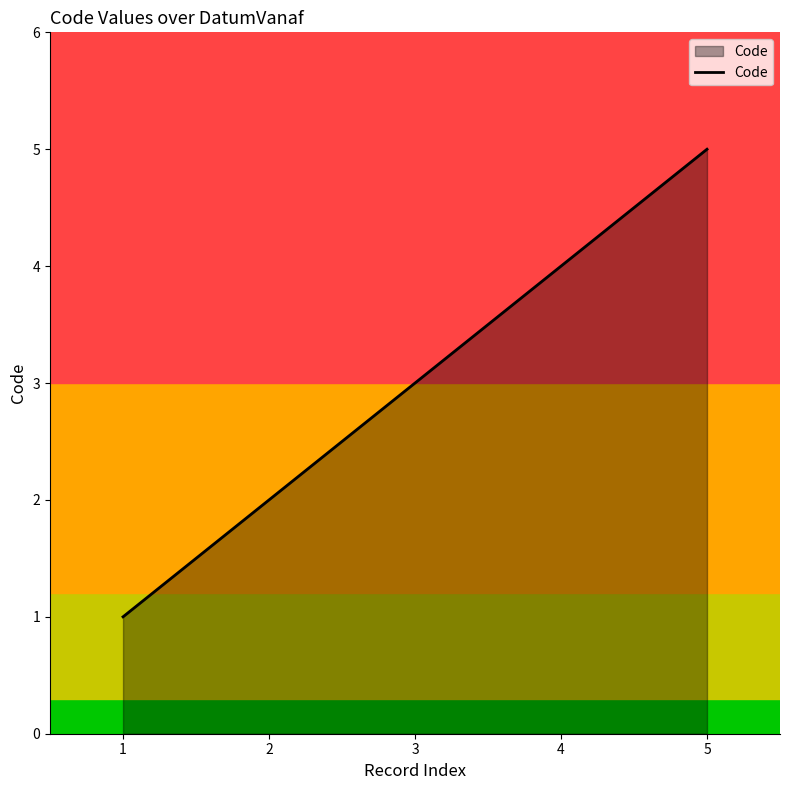

True or false: there are more than 0 points higher than both neighbors.

False